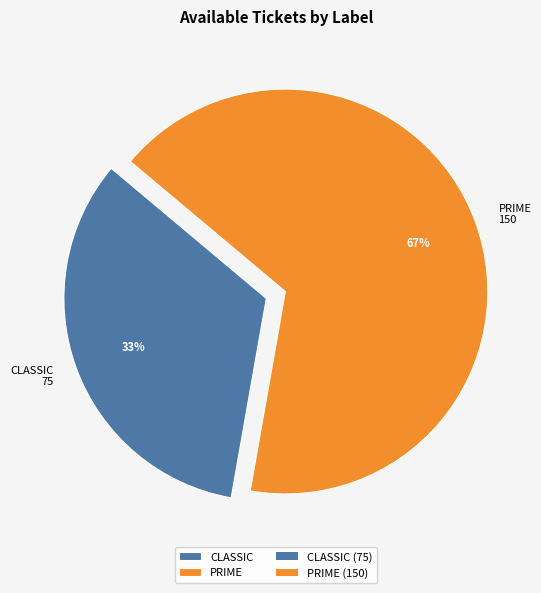

To the nearest percent, what percentage of the pie is CLASSIC?

33%